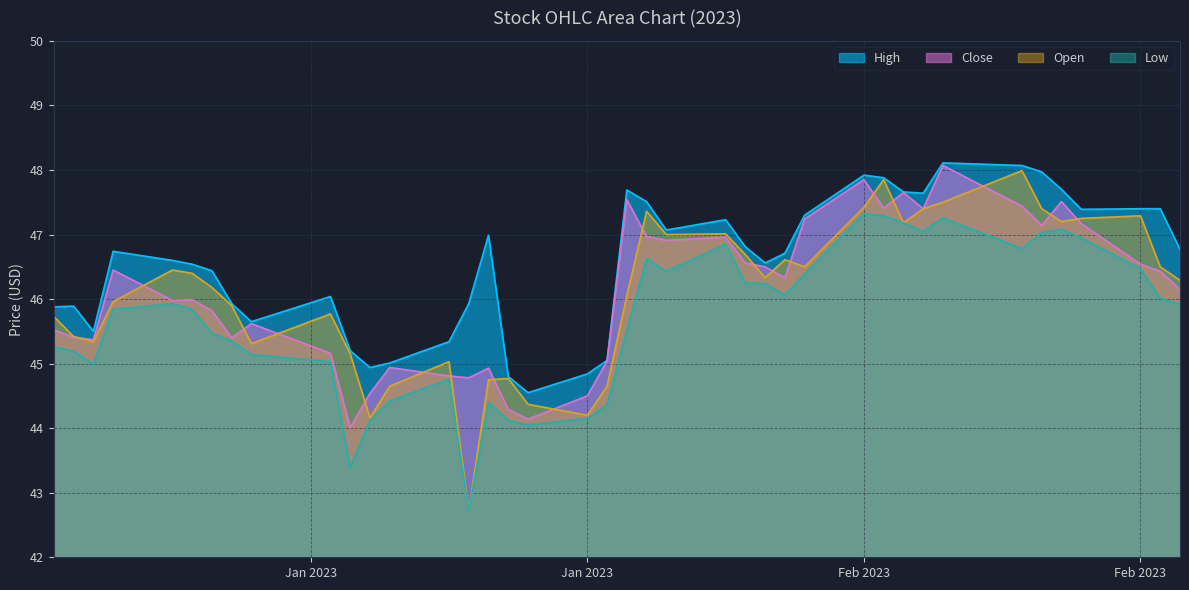

Between Feb 2023 and 18, which series saw the biggest shift?

Close